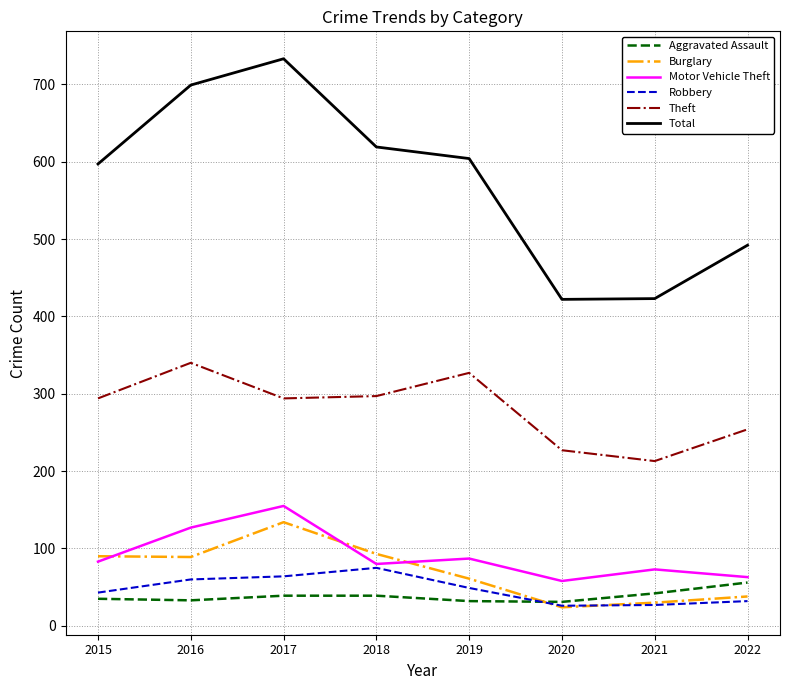

Which series has the largest range (max minus min)?

Total